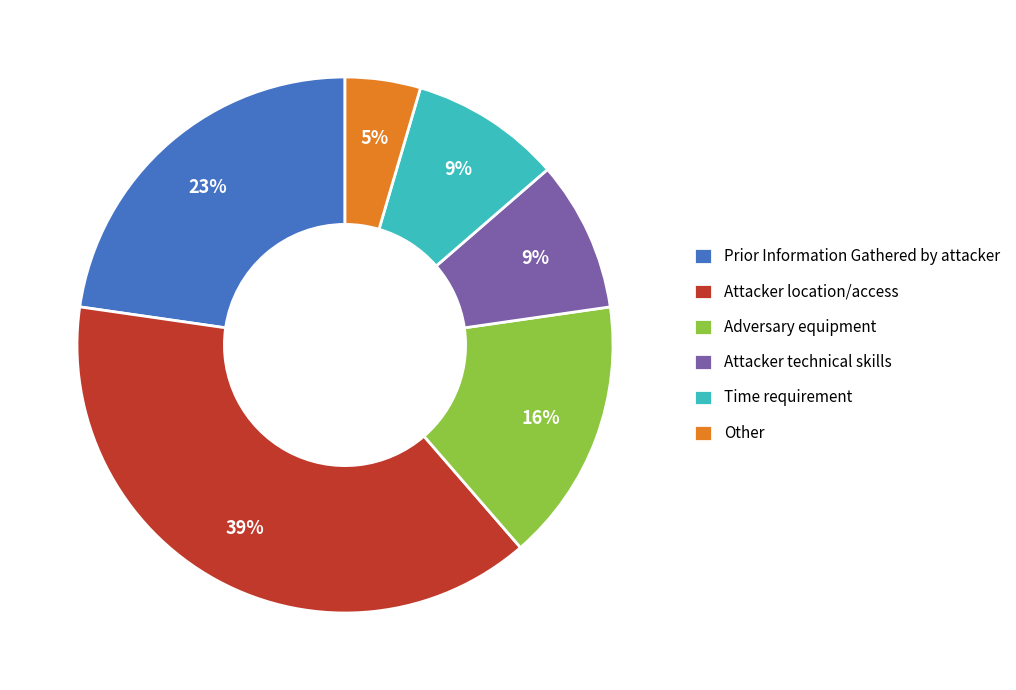

Combined, do Other and Attacker location/access account for over 50%?

No